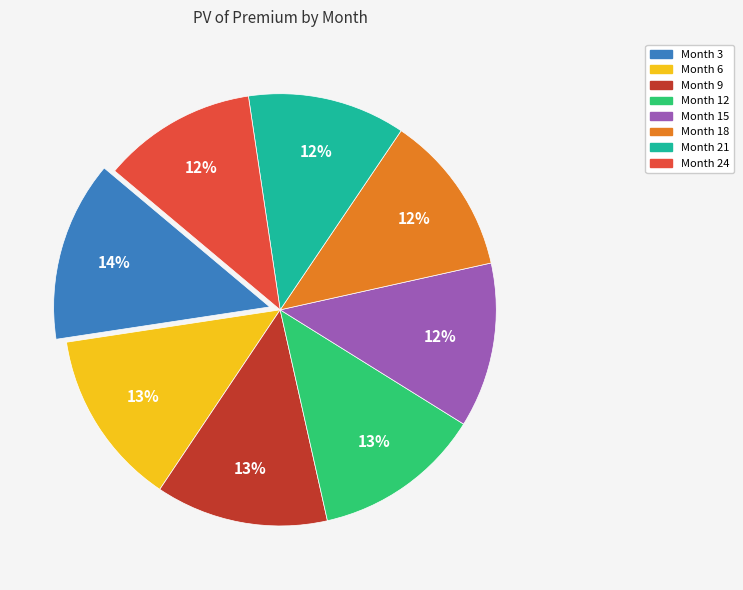

Is there a majority slice in this chart?

No